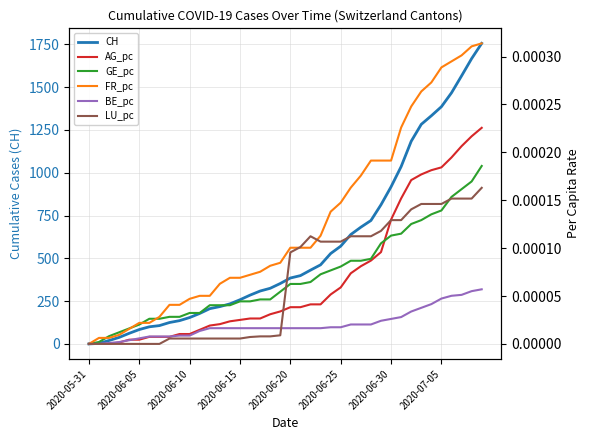

The value of BE_pc at 18 is 0.0. True or false?

False